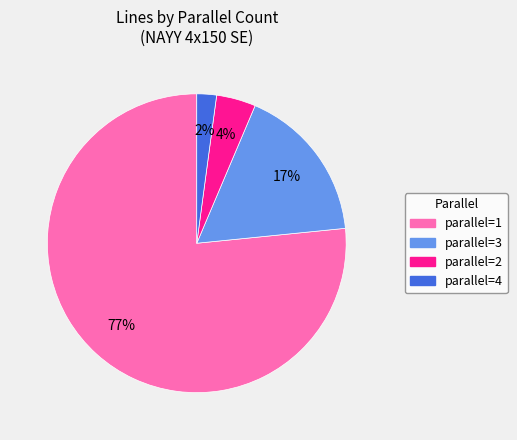

To the nearest percent, what is the average slice percentage?

25%